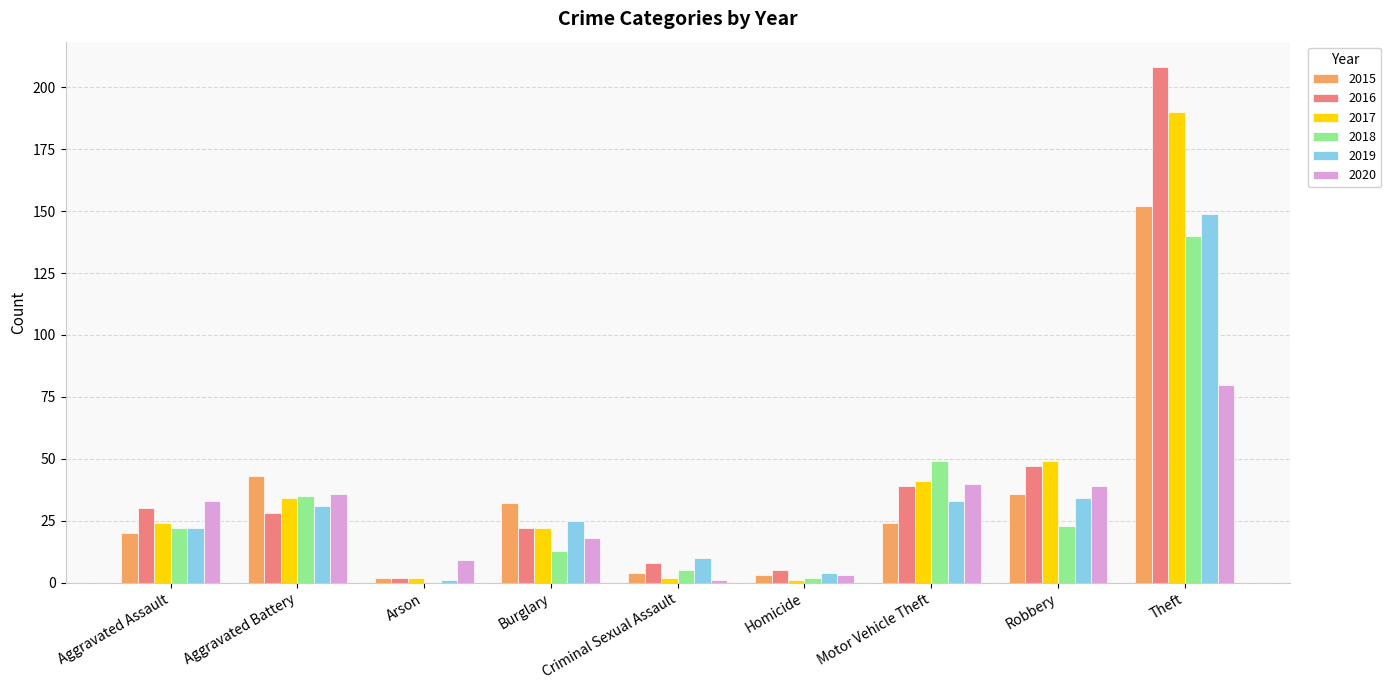

Which series has the largest total across all categories?

2016